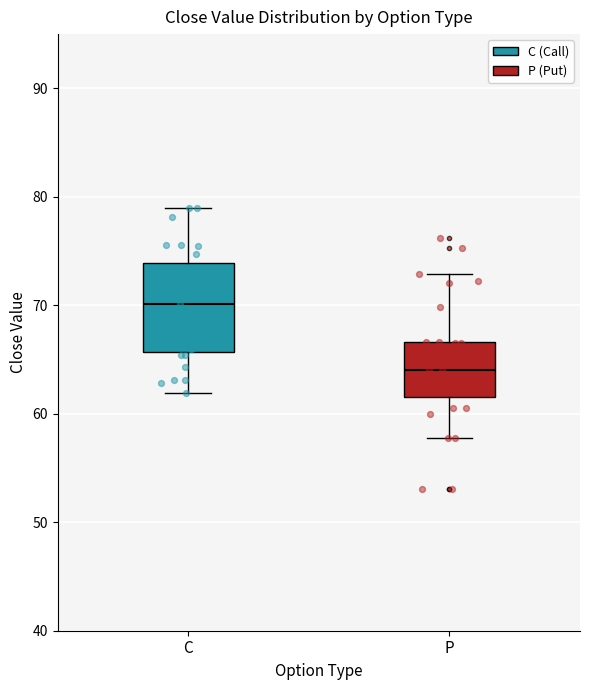

Which box's median line is the highest?

C